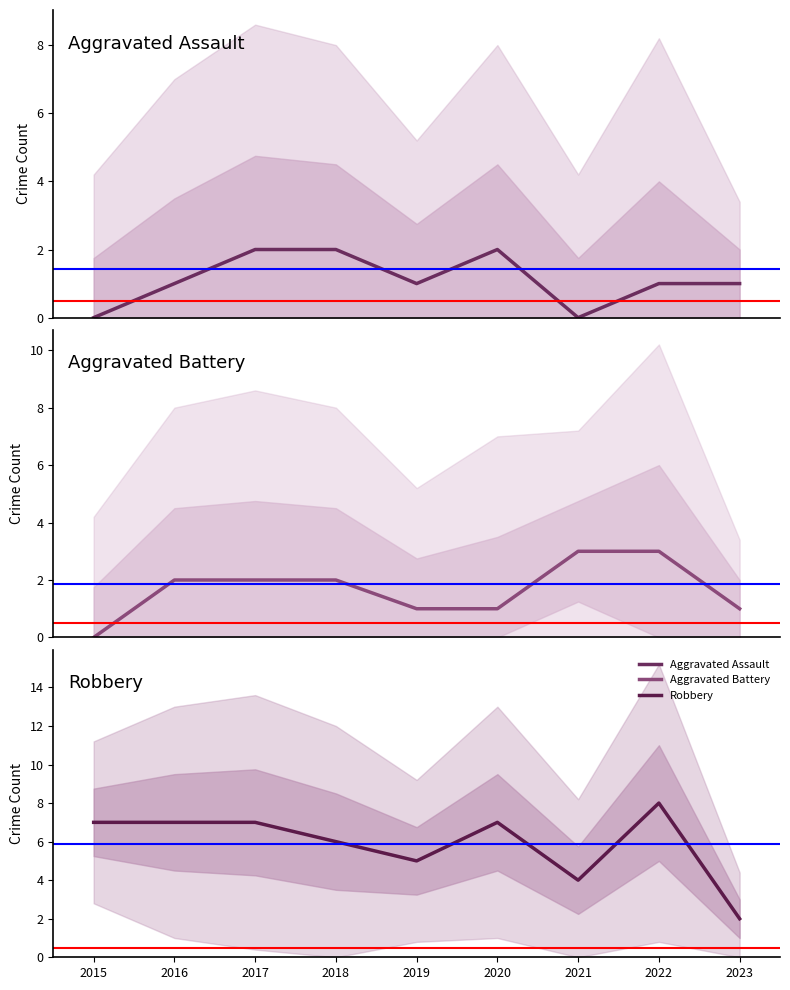

How many data points in Aggravated Battery are less than 2?

4